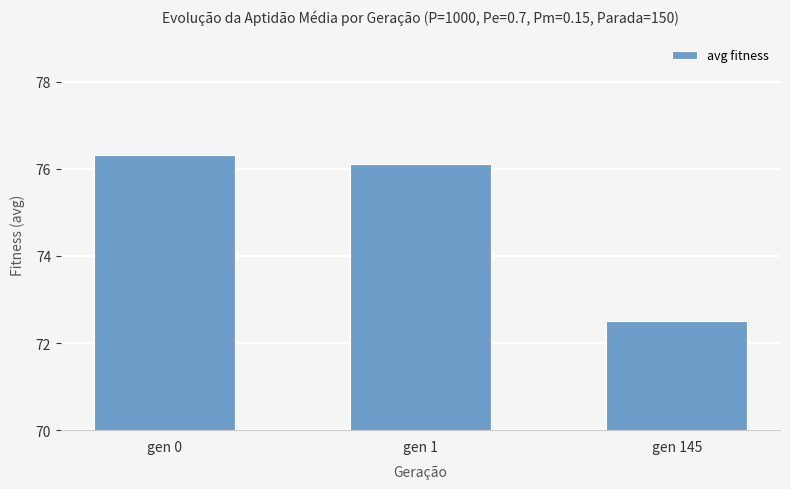

List the labels in order of value, smallest first.

gen 145, gen 1, gen 0